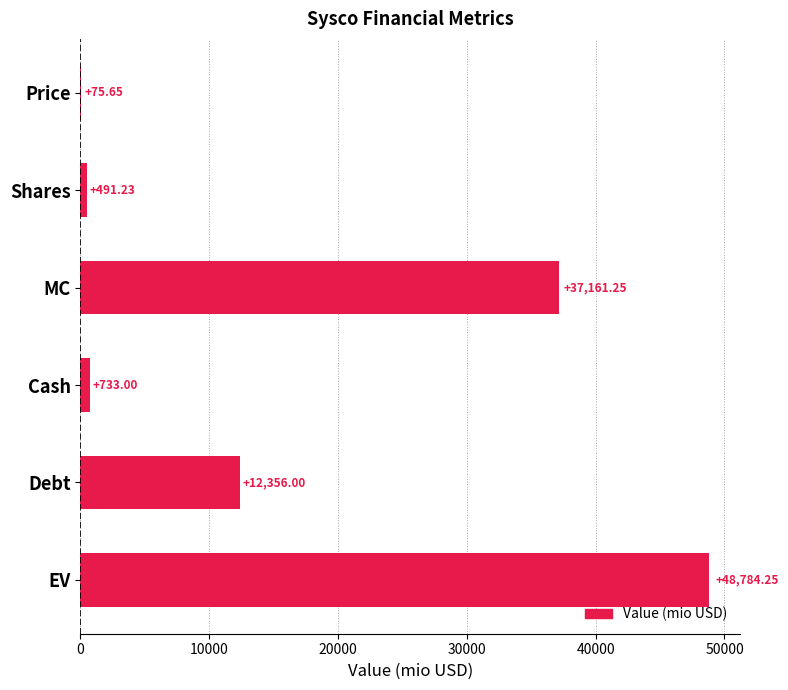

Where is the data nearest to the value 24429?

Debt